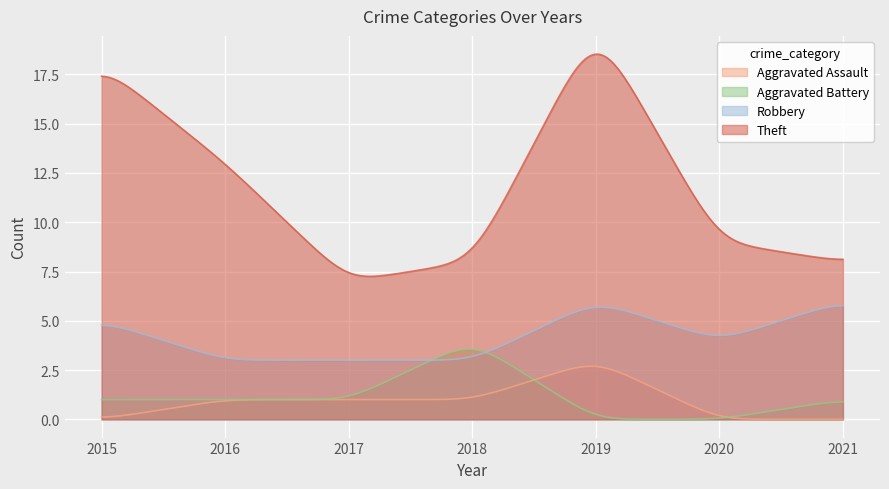

True or false: Aggravated Assault and Robbery cross at least once.

False